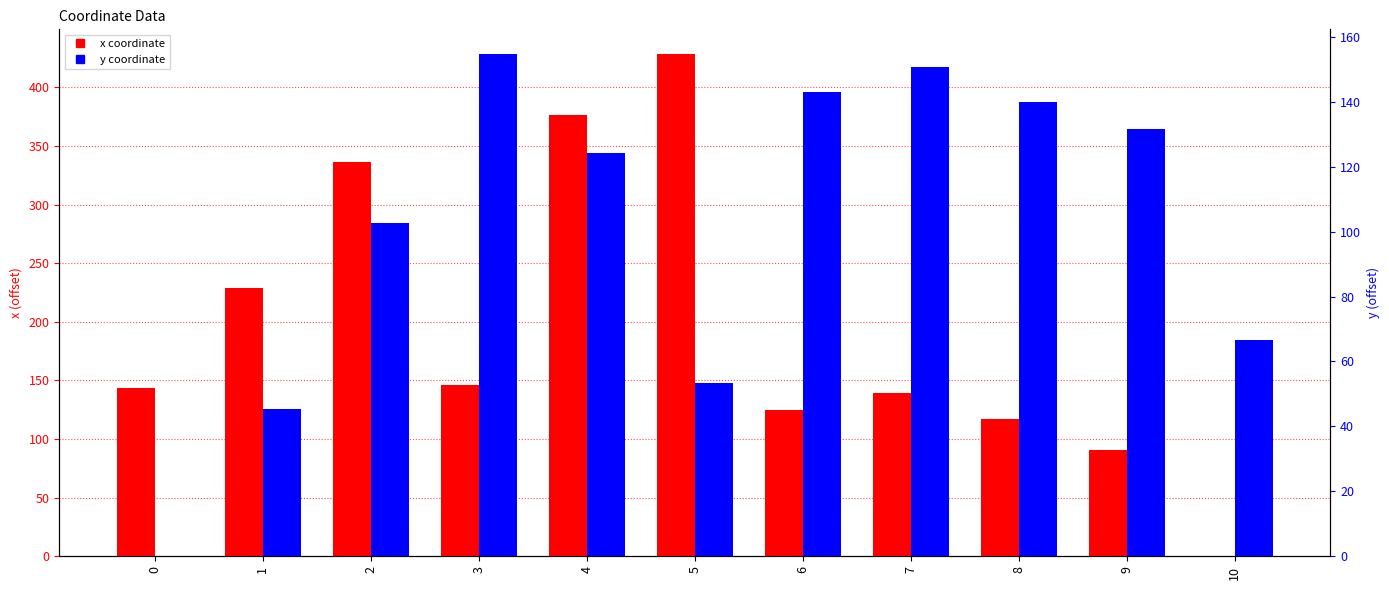

What is the value of the x bar at the 7th from the left?

124.8